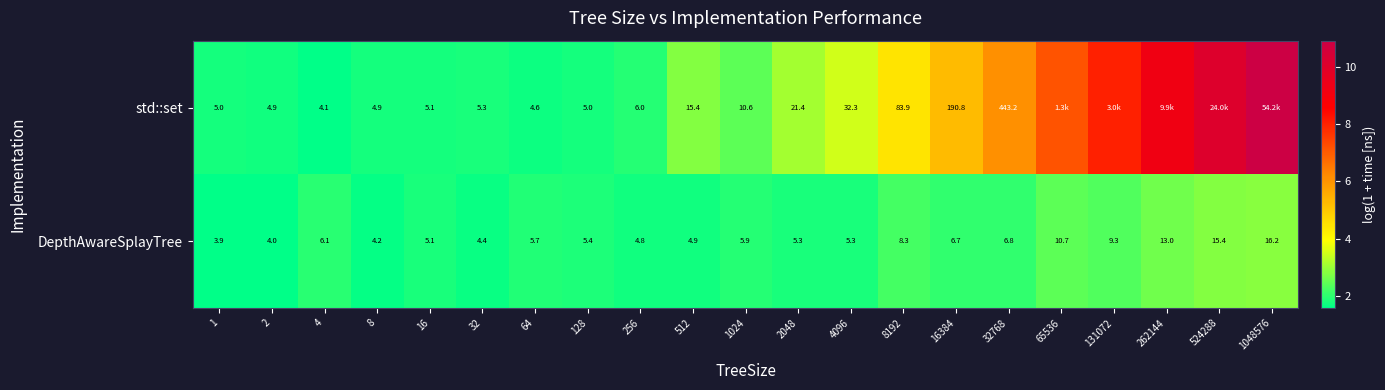

Which series changed the most between 1 and 2048?

std::set